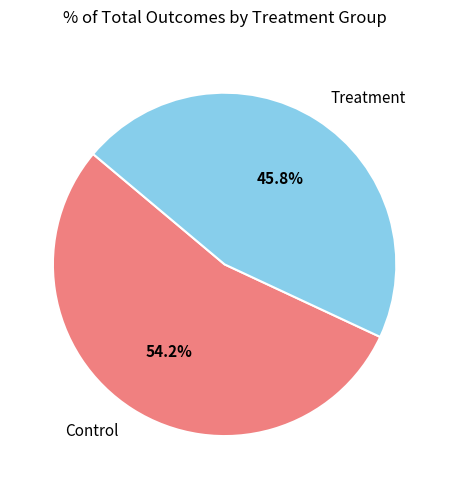

Count the number of slices in the pie.

2